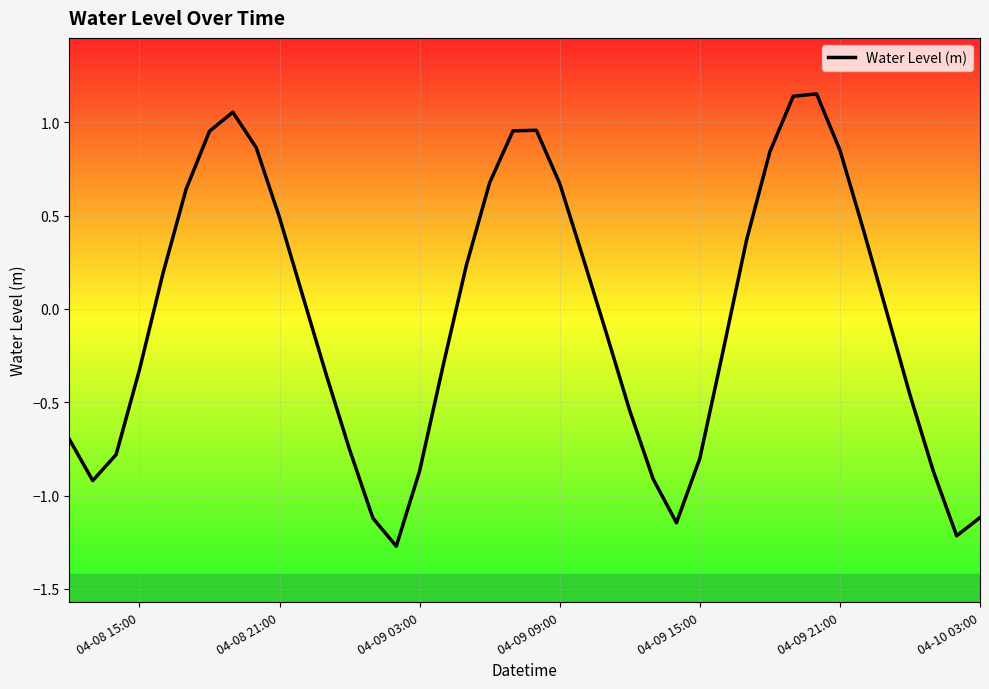

What is the smallest value displayed?

-1.3